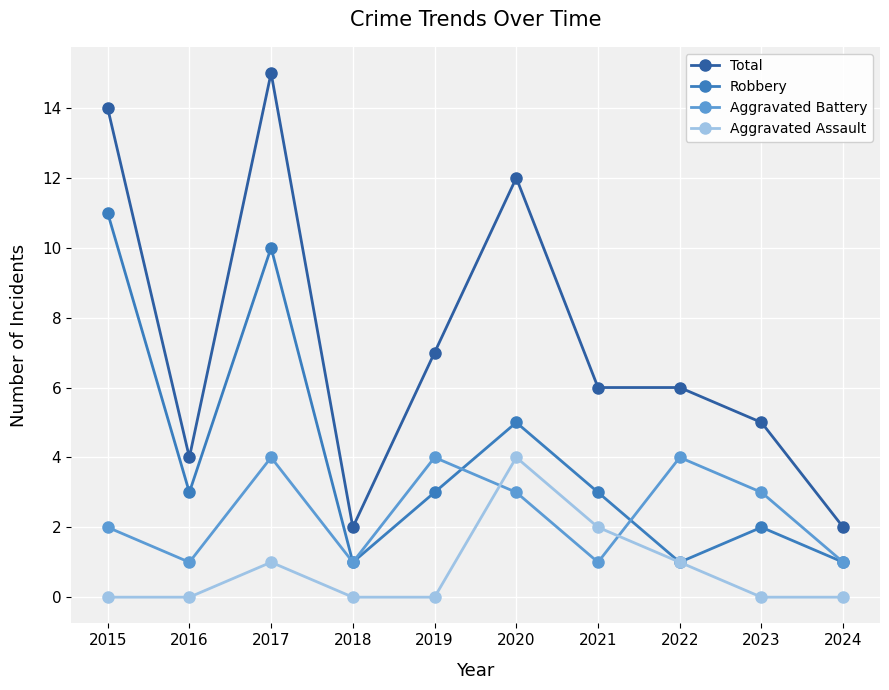

Where does the Total series first go above 6?

2015